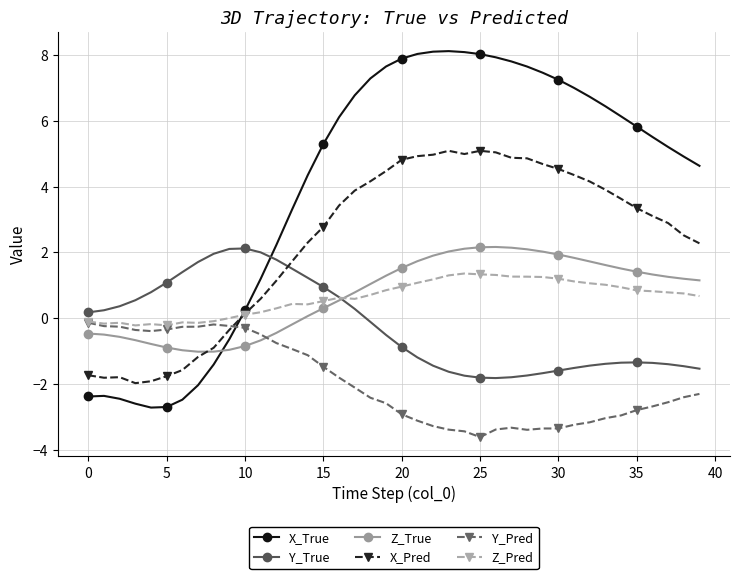

What are all the series names shown in the legend?

X_True, Y_True, Z_True, X_Pred, Y_Pred, Z_Pred